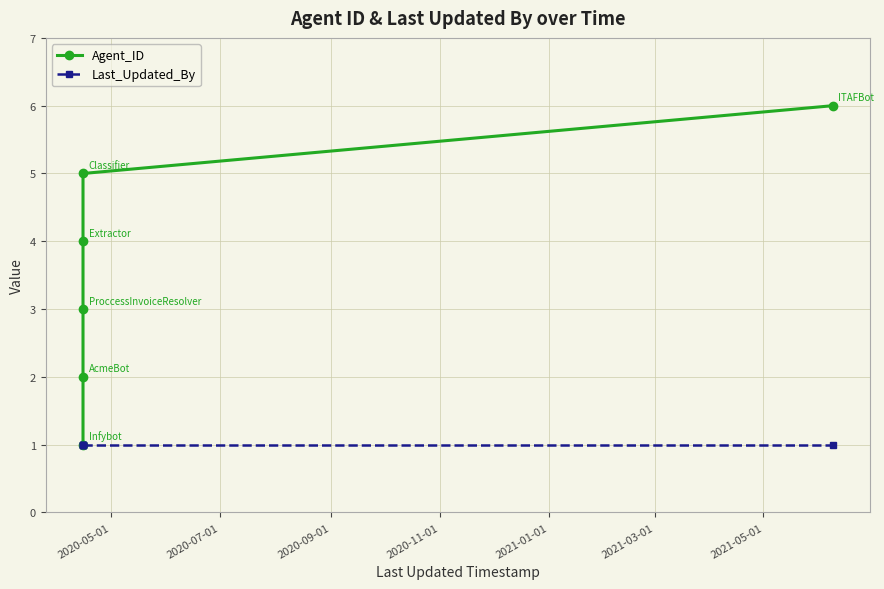

Which category has the highest value in the Last_Updated_By series?

2020-05-01